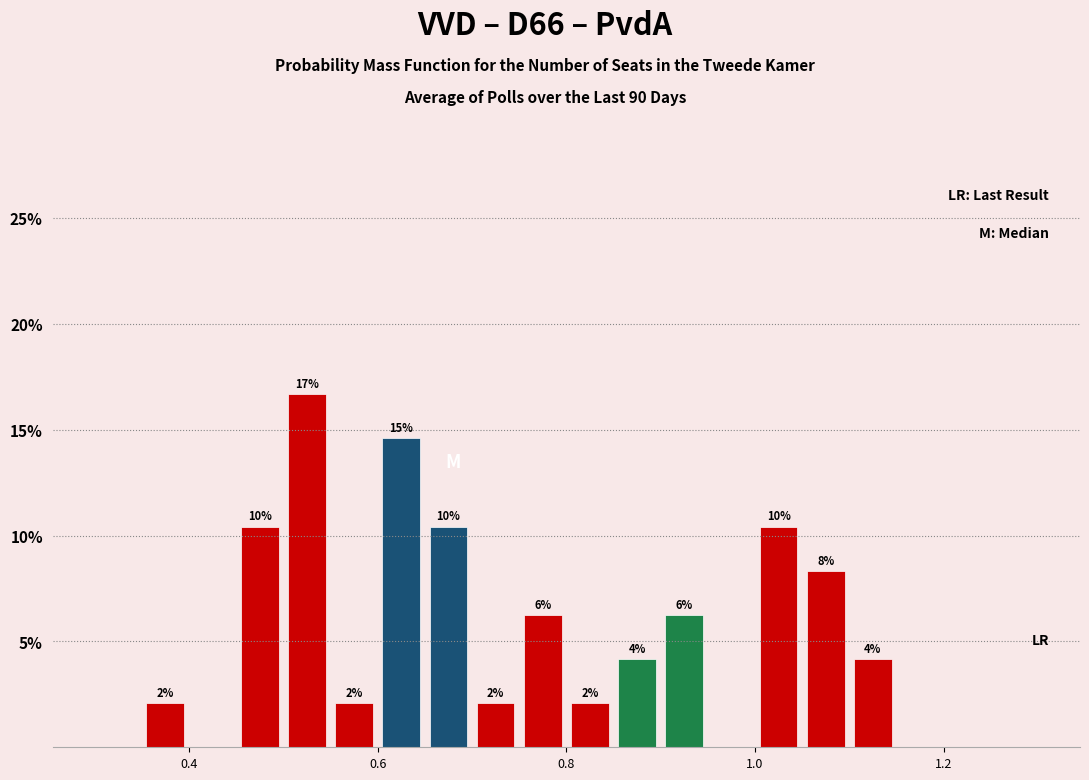

Read against the x-axis, roughly where is the centre of the tallest bar?

0.52